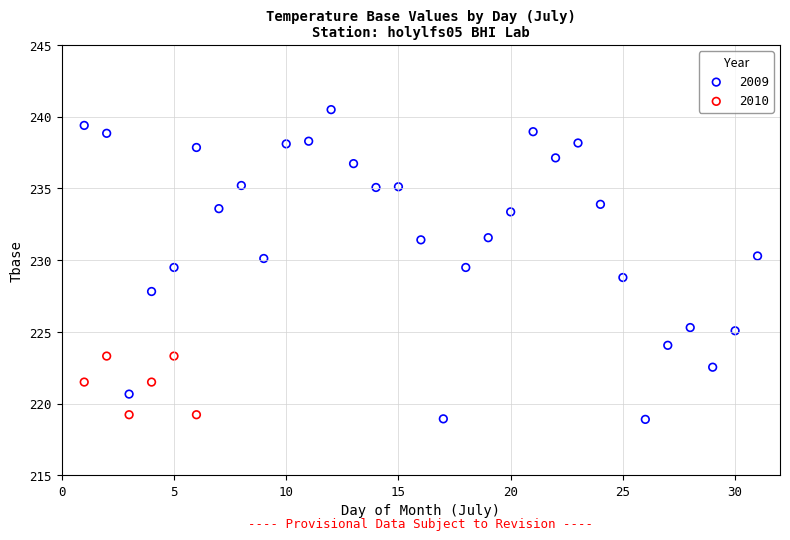

Which series has the widest spread of Y values?

2009